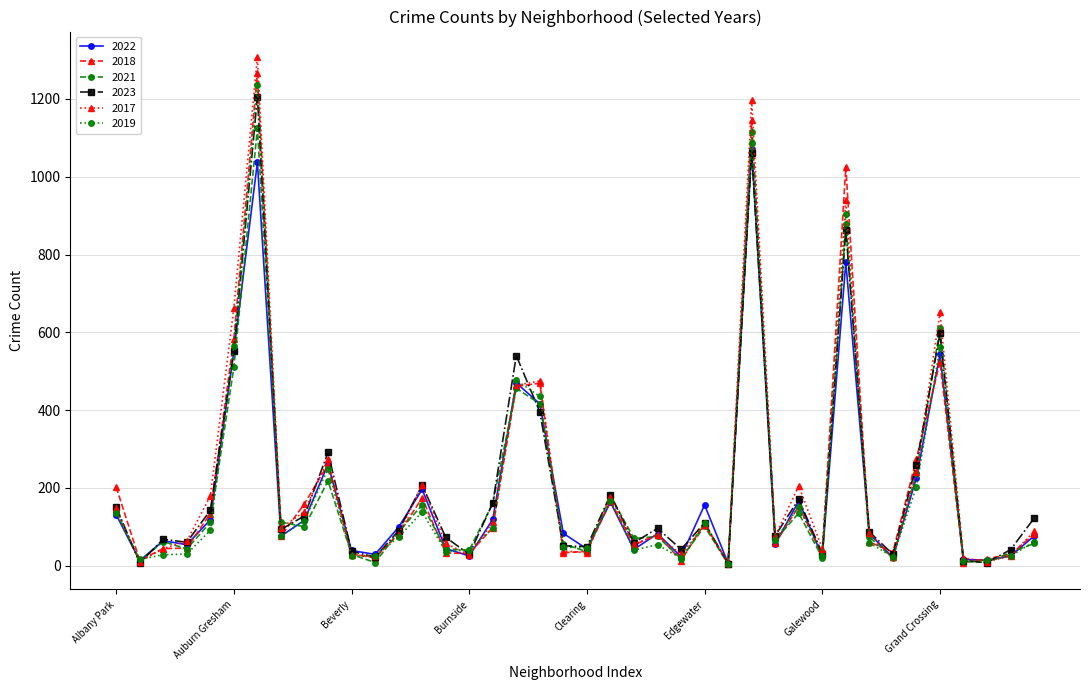

Which series has the largest range (max minus min)?

2017